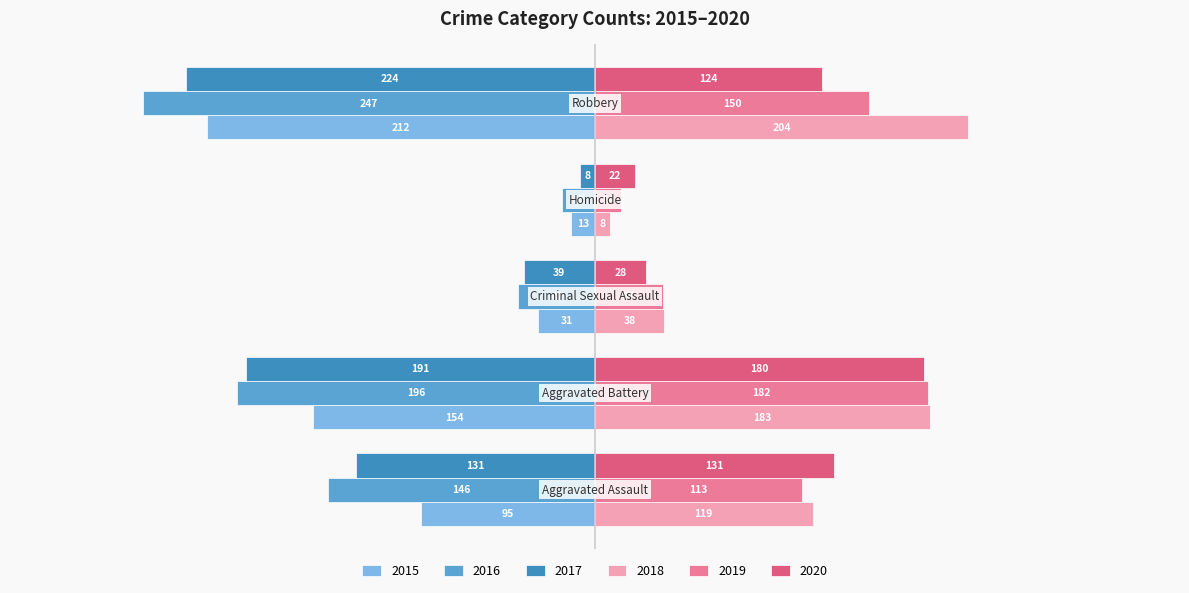

Which series has the largest total across all categories?

2018